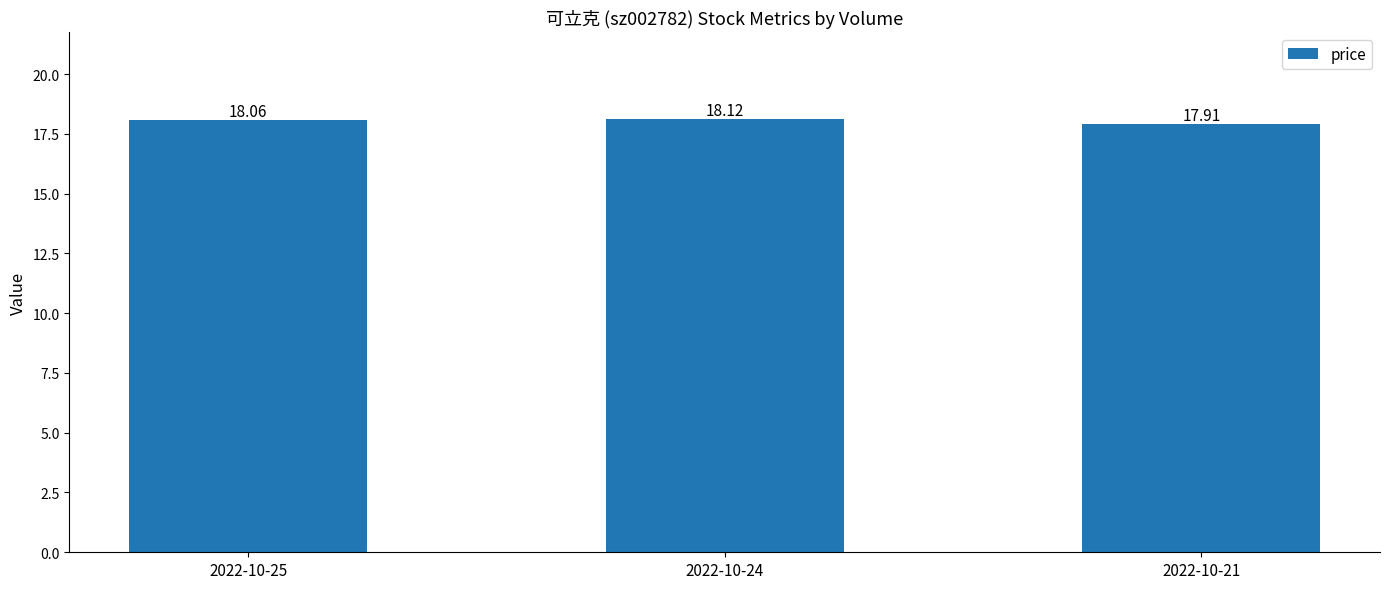

What is the approximate value at 2022-10-21?

17.9